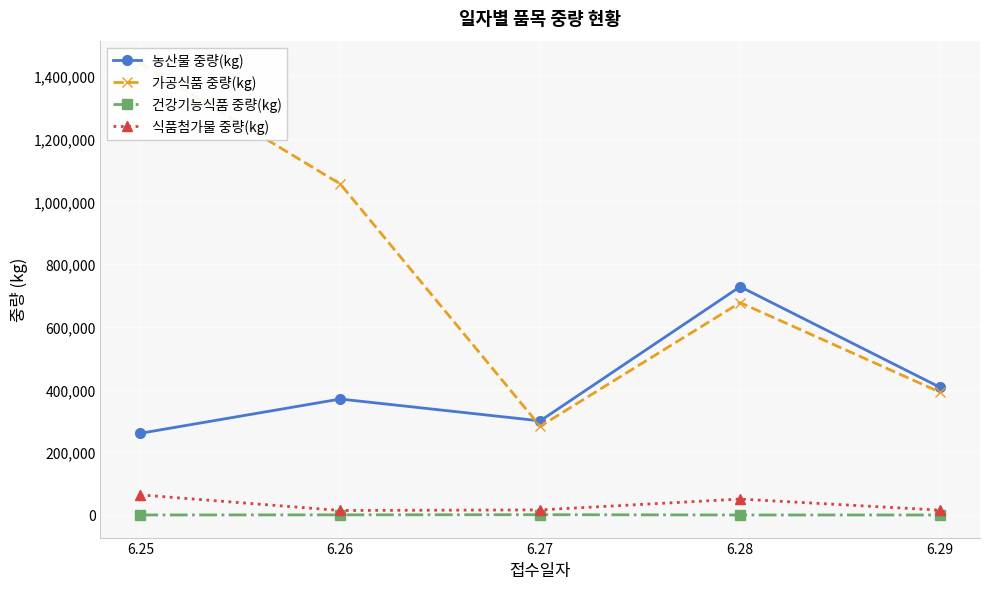

True or false: 식품첨가물 중량(kg) and 가공식품 중량(kg) cross at least once.

False